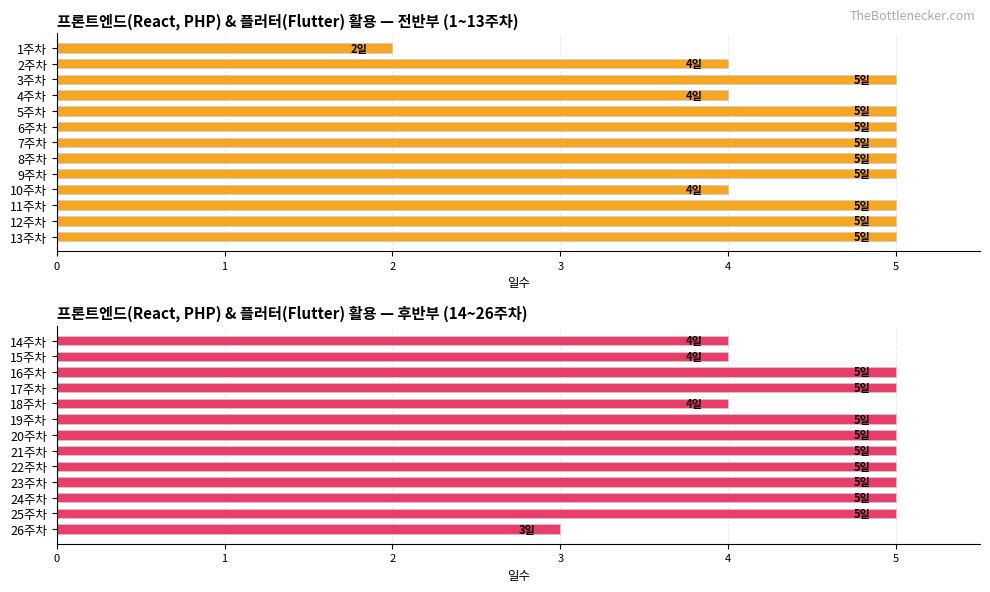

Rank the categories by value from lowest to highest.

26주차, 14주차, 15주차, 18주차, 16주차, 17주차, 19주차, 20주차, 21주차, 22주차, 23주차, 24주차, 25주차